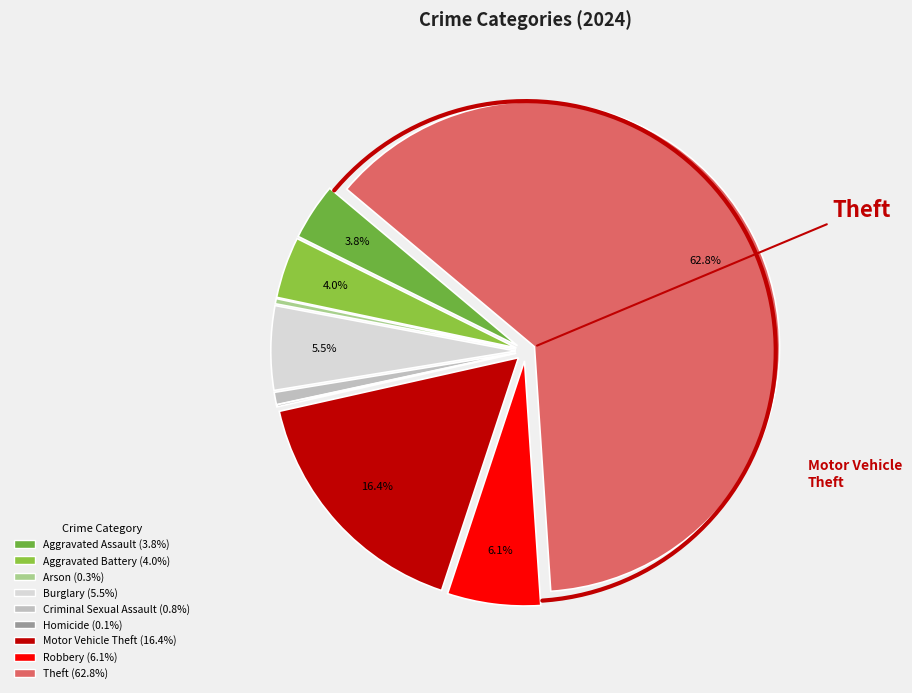

Count the number of slices in the pie.

9